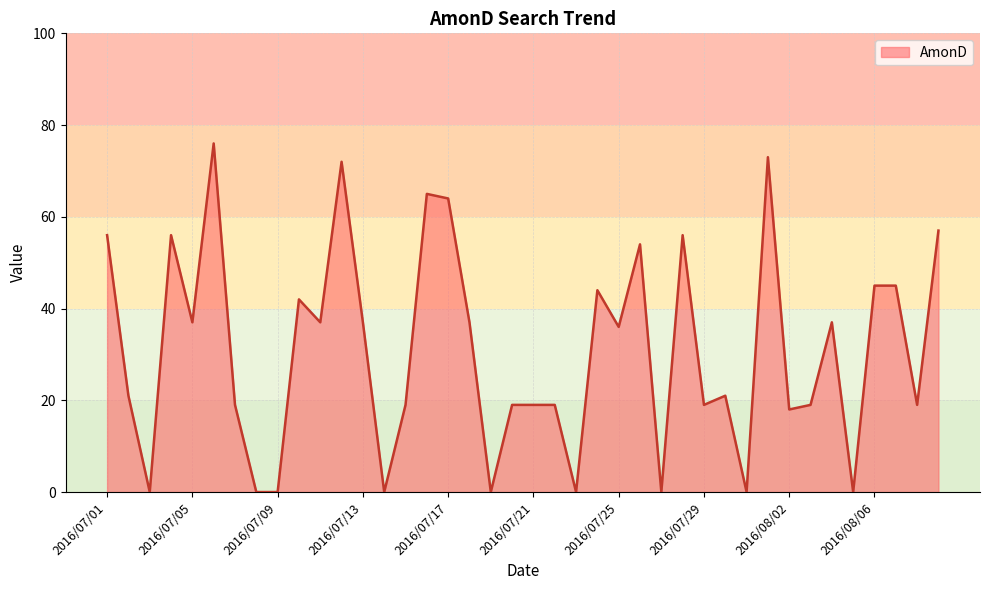

What is the maximum value shown in the chart?

76